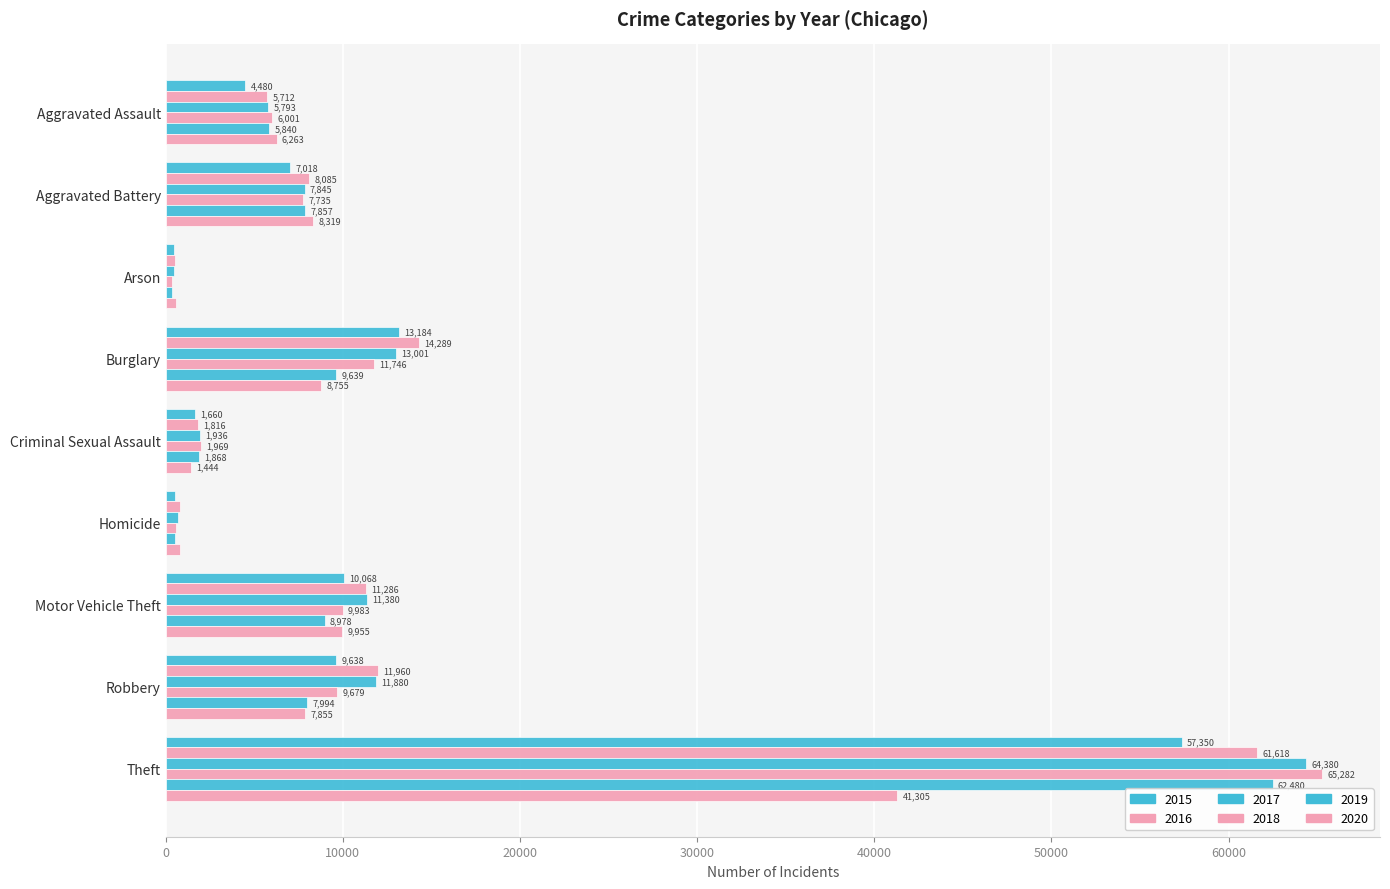

What is the value of the 2020 bar at the 1st from the left?

6263